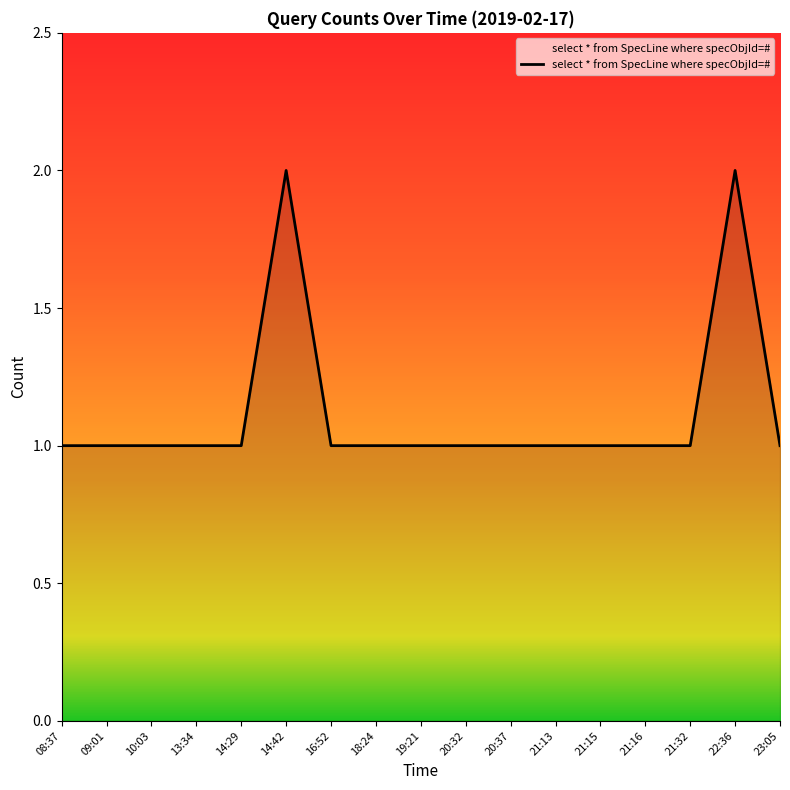

What is the minimum value shown in the chart?

1